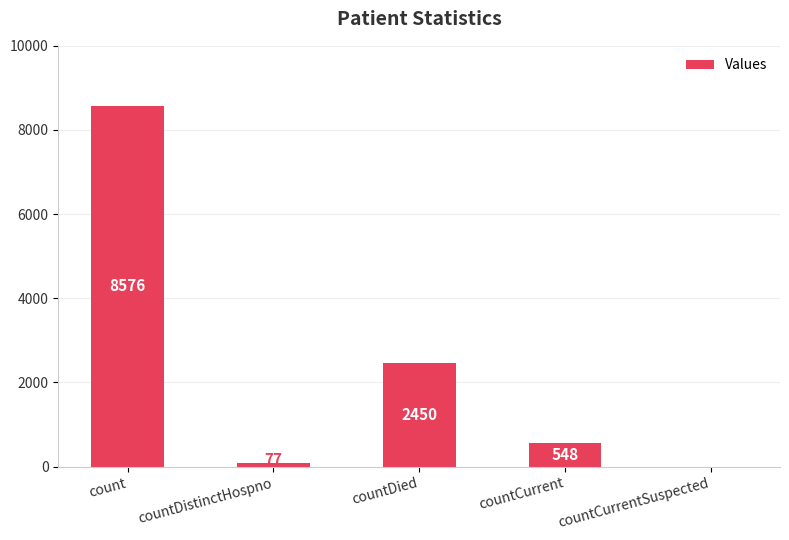

Reading right to left, what are all the values shown in this chart?

countCurrentSuspected=0	countCurrent=548	countDied=2450	countDistinctHospno=77	count=8576